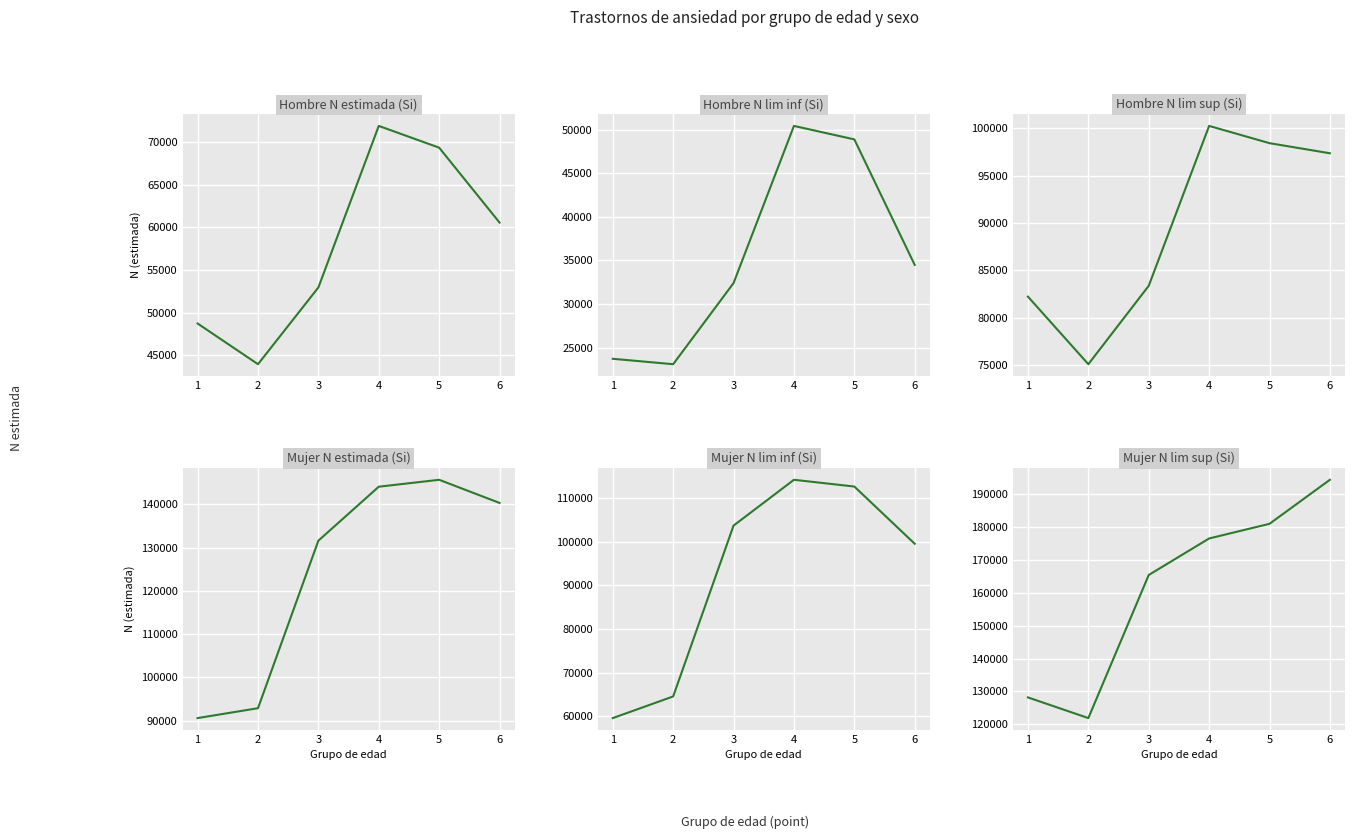

True or false: Hombre N estimada (Si) has a value of 48733 at 1.

True